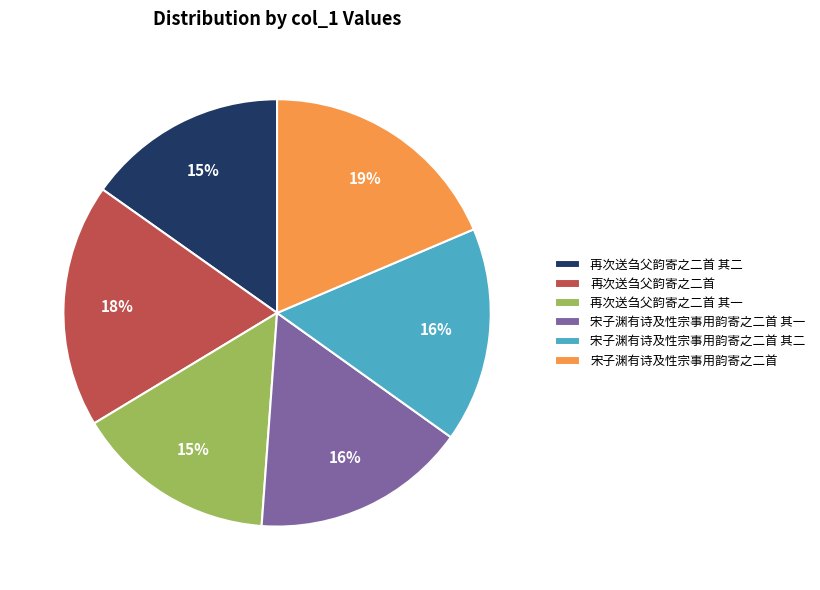

How many segments does this pie chart have?

6